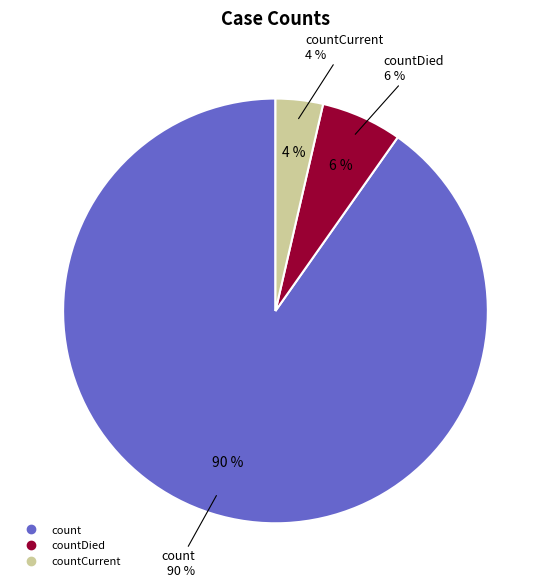

Is it true that countCurrent is 4% of the pie?

True